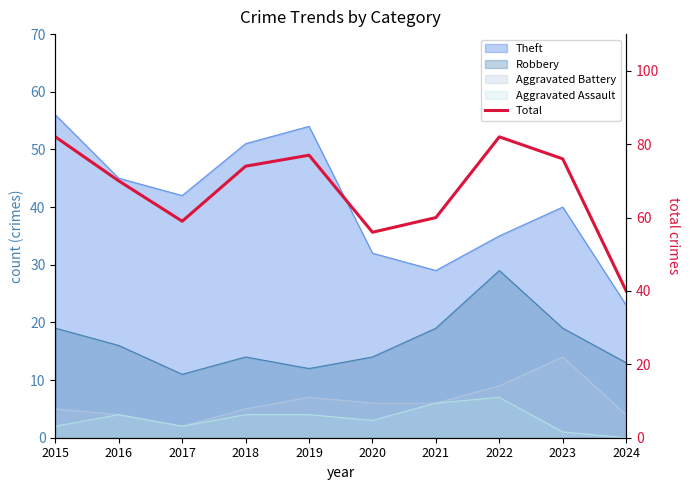

Where does the data first go above 74?

2015